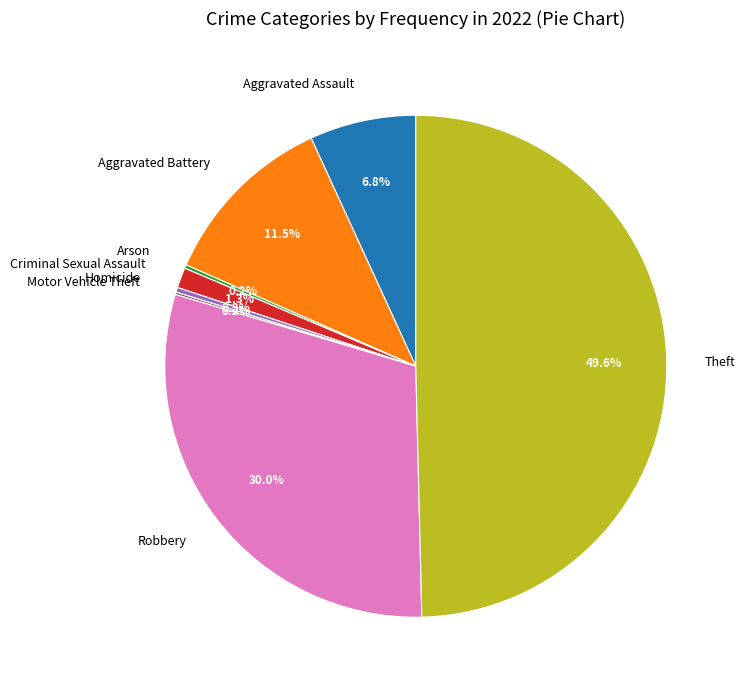

Which has a higher value, Robbery or Criminal Sexual Assault?

Robbery